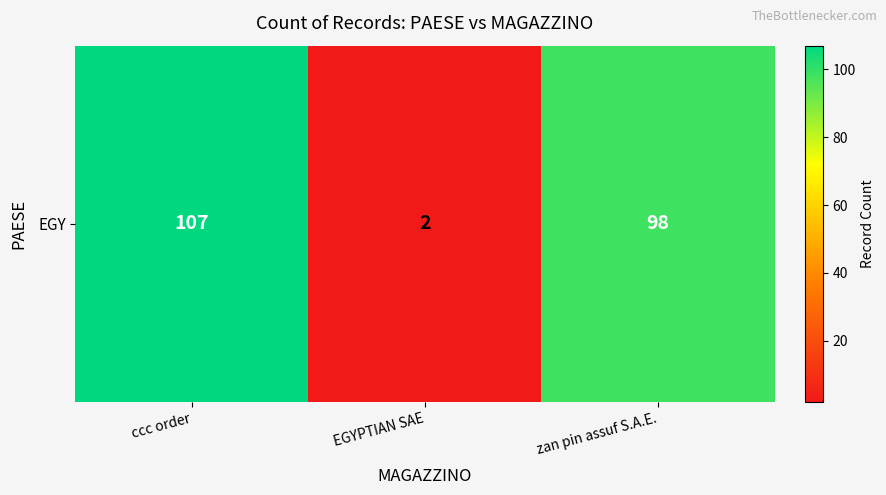

At which category does the chart reach its minimum across all series?

EGYPTIAN SAE